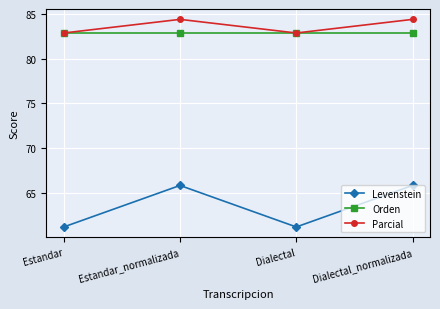

Where does the Levenstein series first go above 65?

Estandar_normalizada